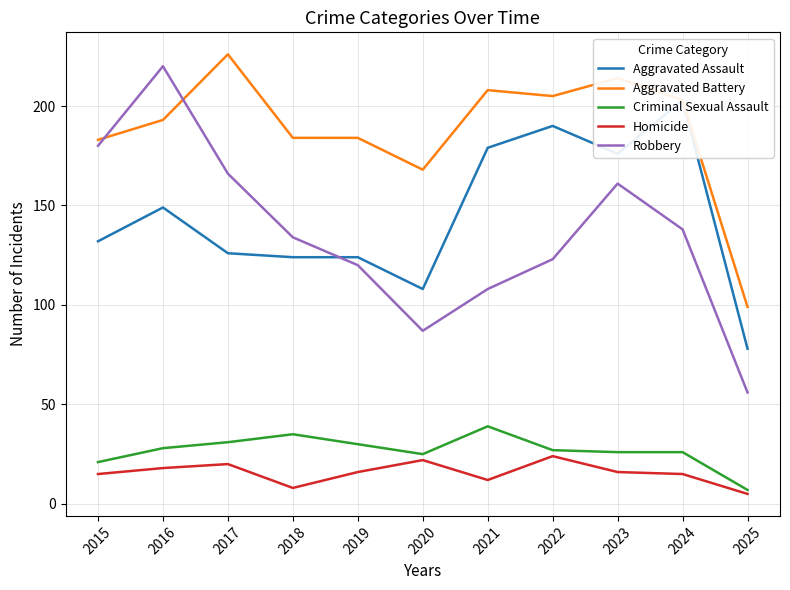

Which series has the widest spread of values?

Robbery